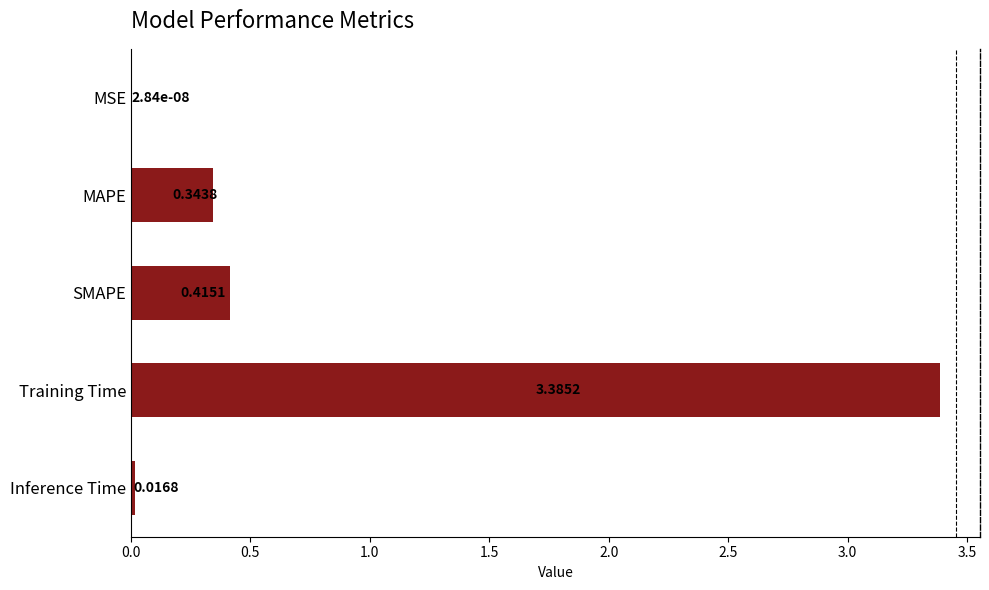

Which has a higher value, Training Time or MAPE?

Training Time